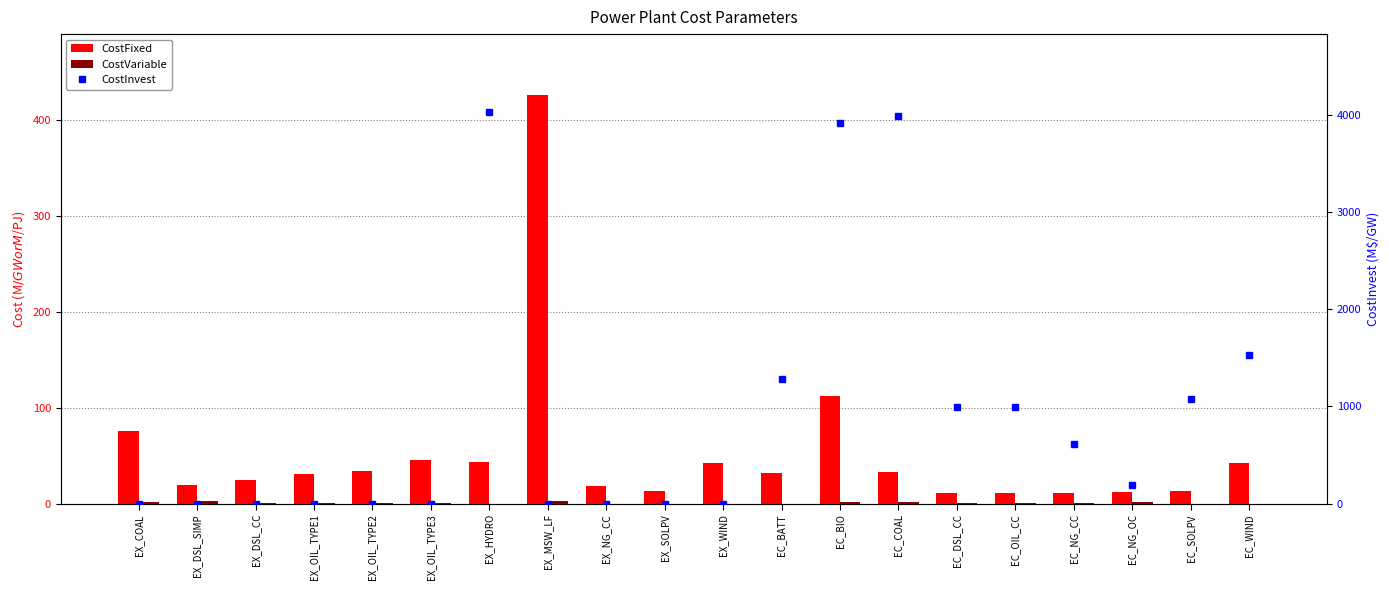

Which series has the largest range (max minus min)?

CostInvest